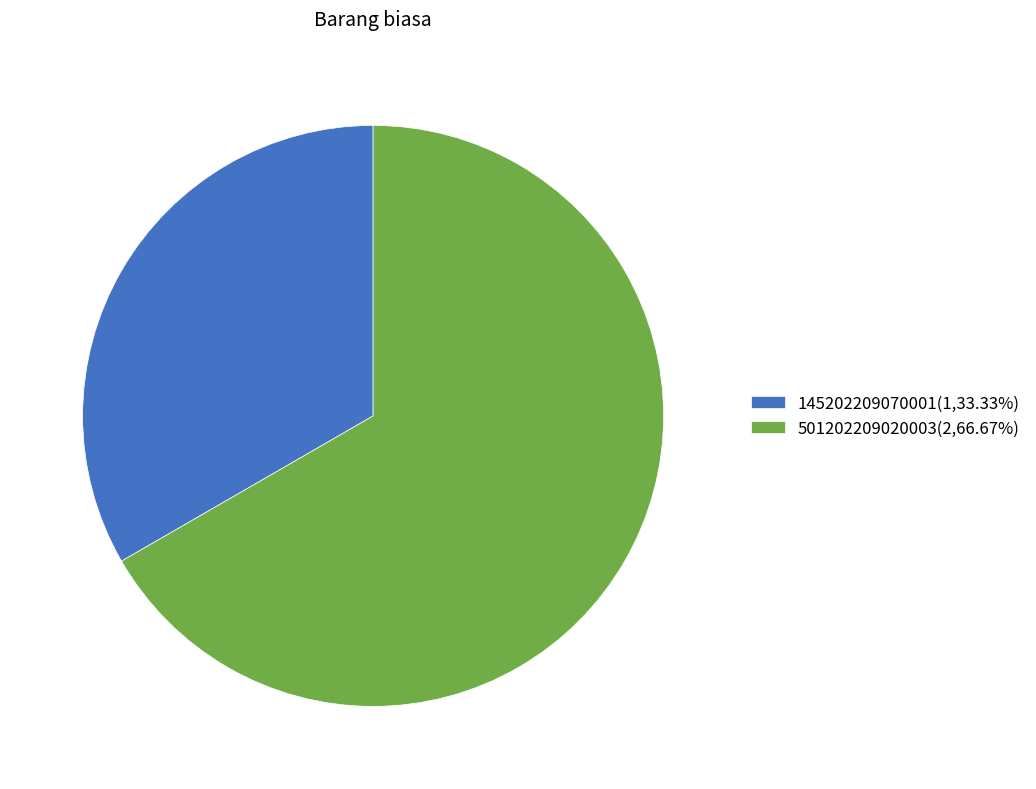

Do 501202209020003 and 145202209070001 together represent more than half of the pie?

Yes